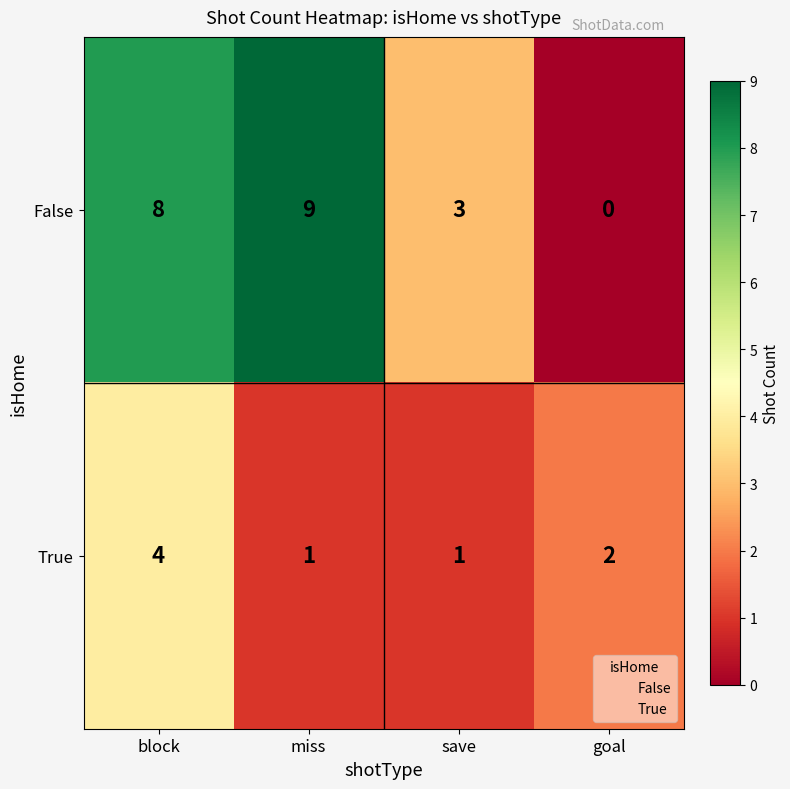

True or false: False has a value of 9 at miss.

True